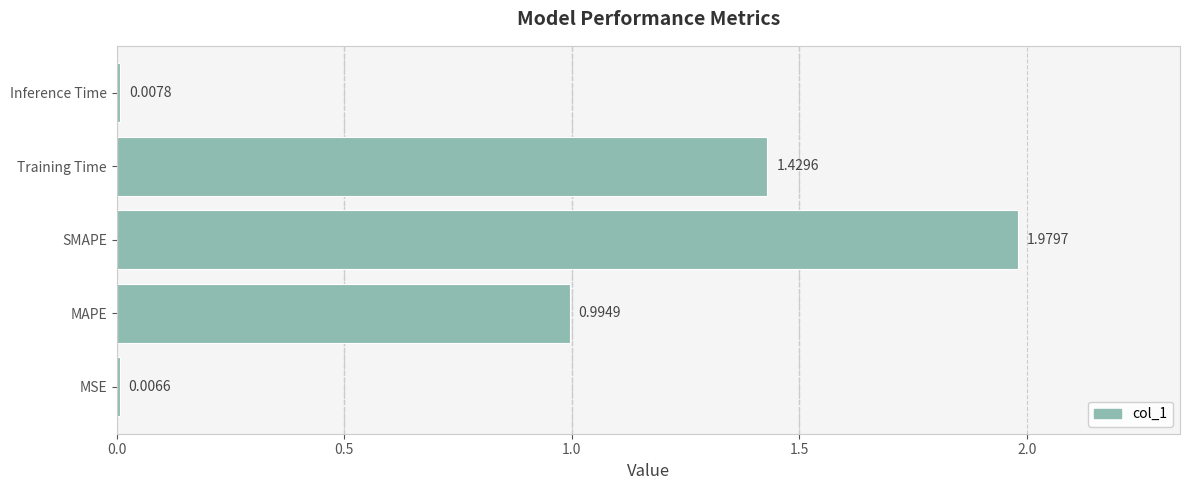

At which label is the value closest to 0?

MSE